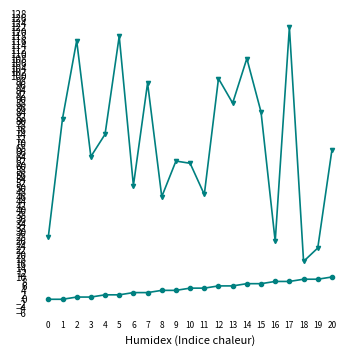

At which category is the sum across all series the highest?

17